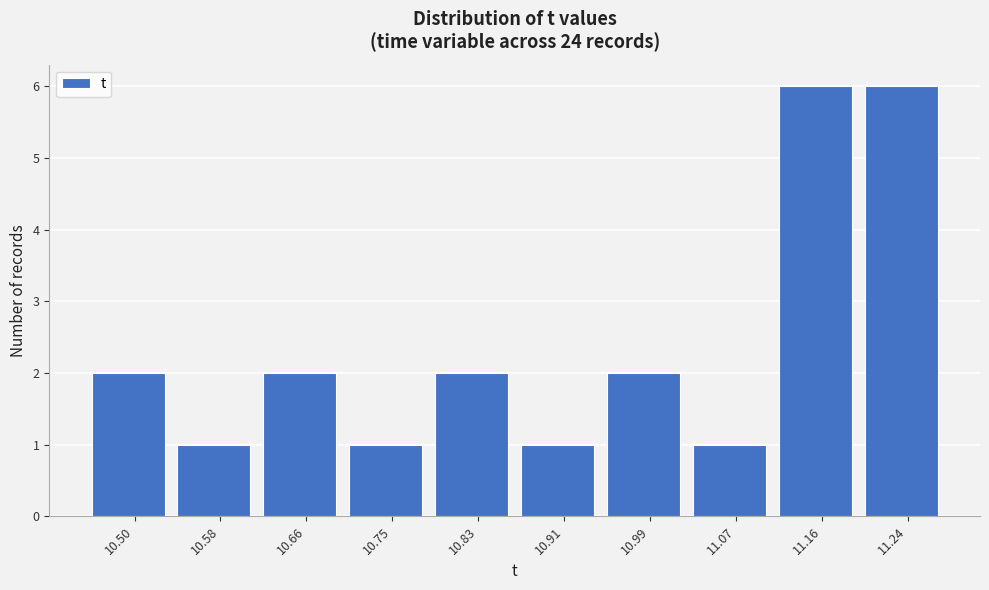

Reading right to left, transcribe all the data shown in this chart.

11.24=6	11.16=6	11.07=1	10.99=2	10.91=1	10.83=2	10.75=1	10.66=2	10.58=1	10.50=2